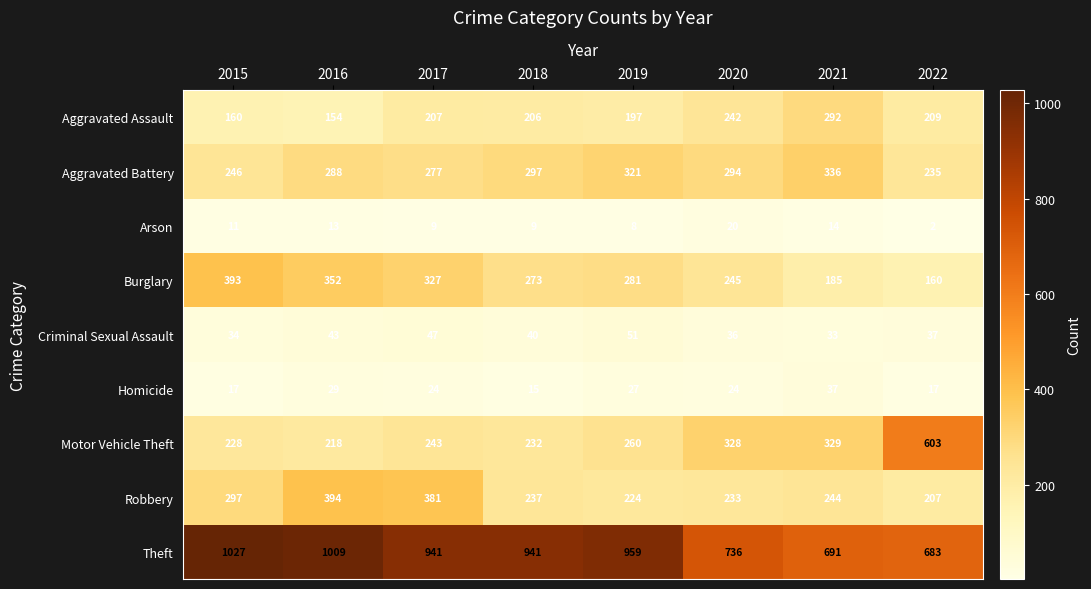

The Arson series shows 11 at 2015. True or false?

True